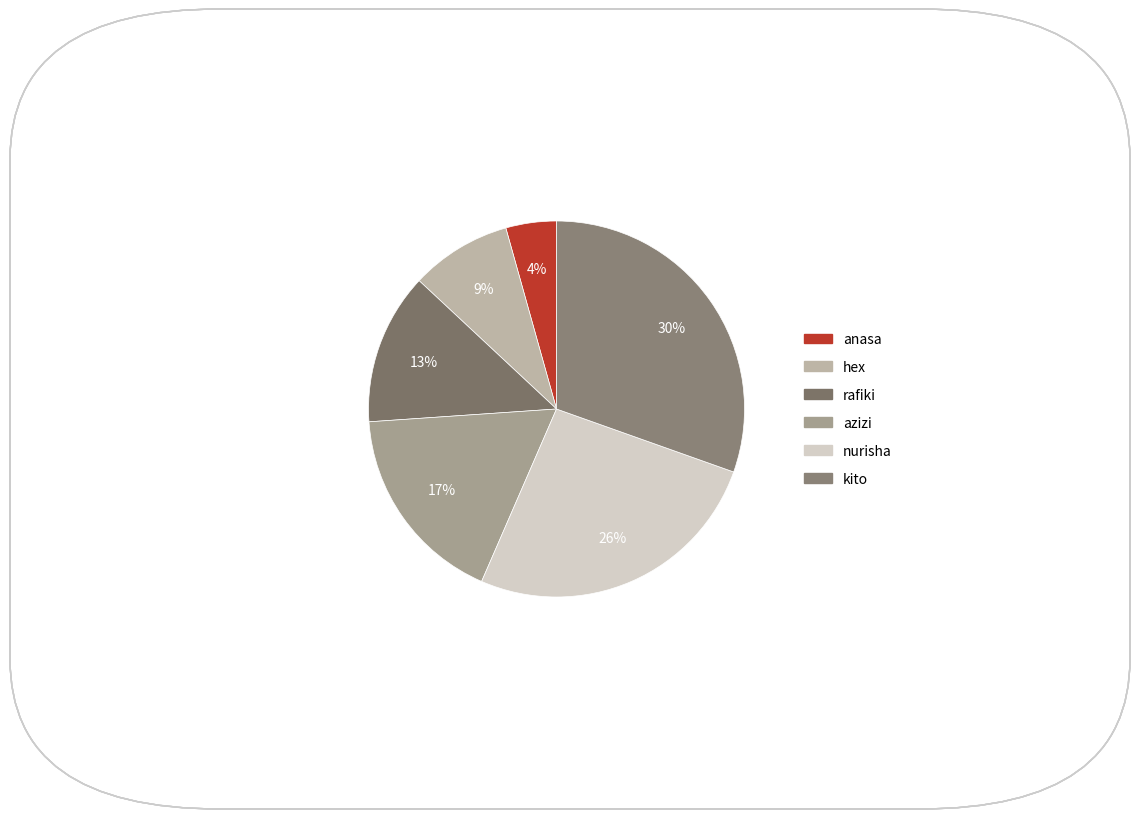

How many slices are in this pie chart?

6